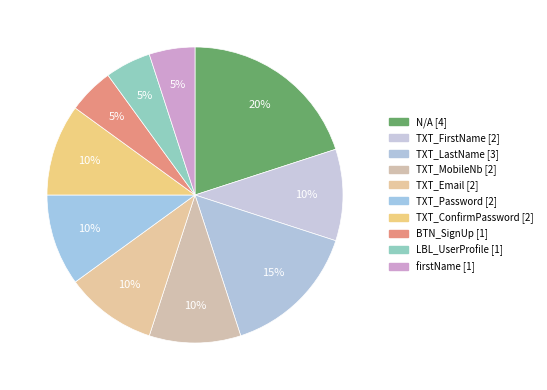

How many slices are in this pie chart?

10